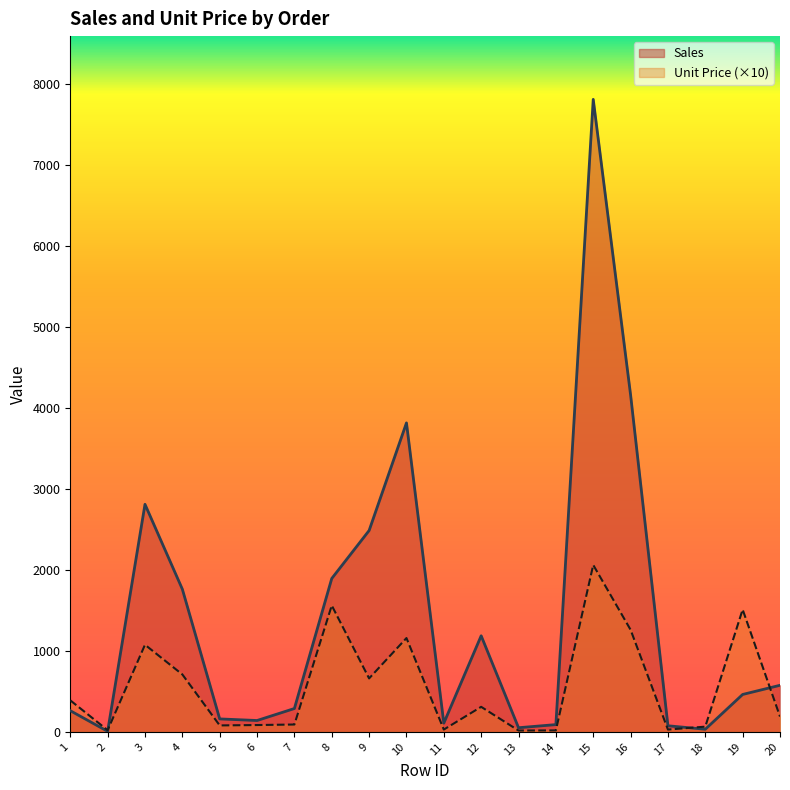

The Sales series shows 6.9 at 2. True or false?

True